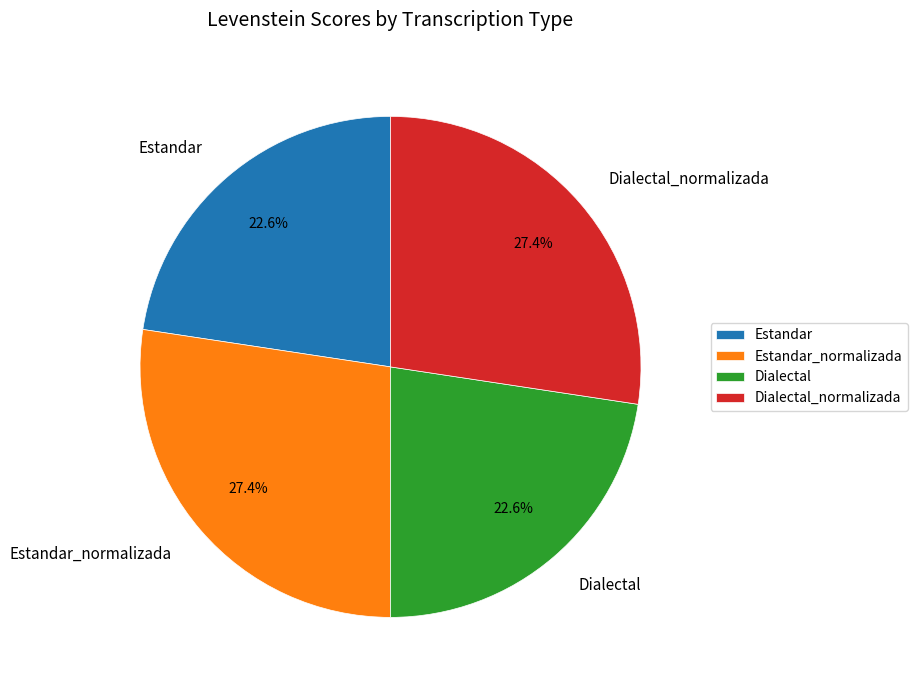

What portion of the pie excludes Estandar_normalizada?

72.6%